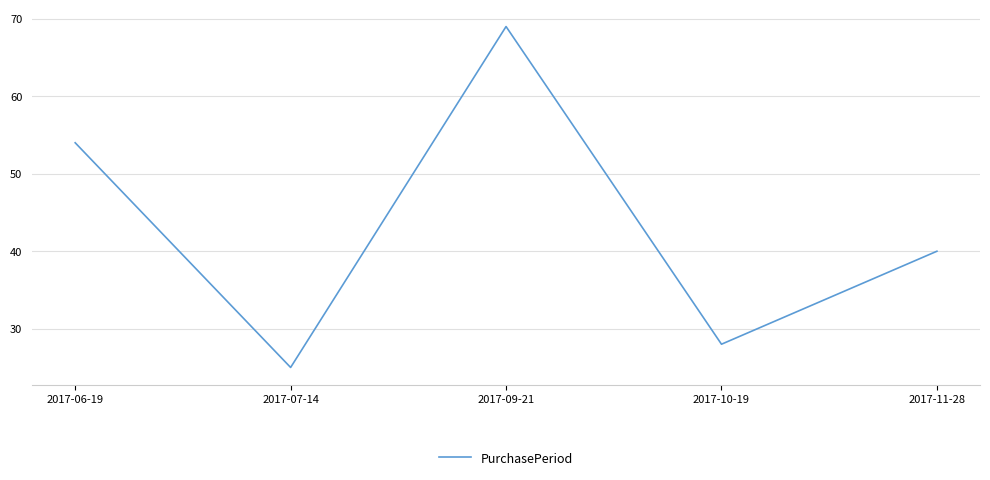

How many interior local valleys (lower than both neighbors) does the data have?

2